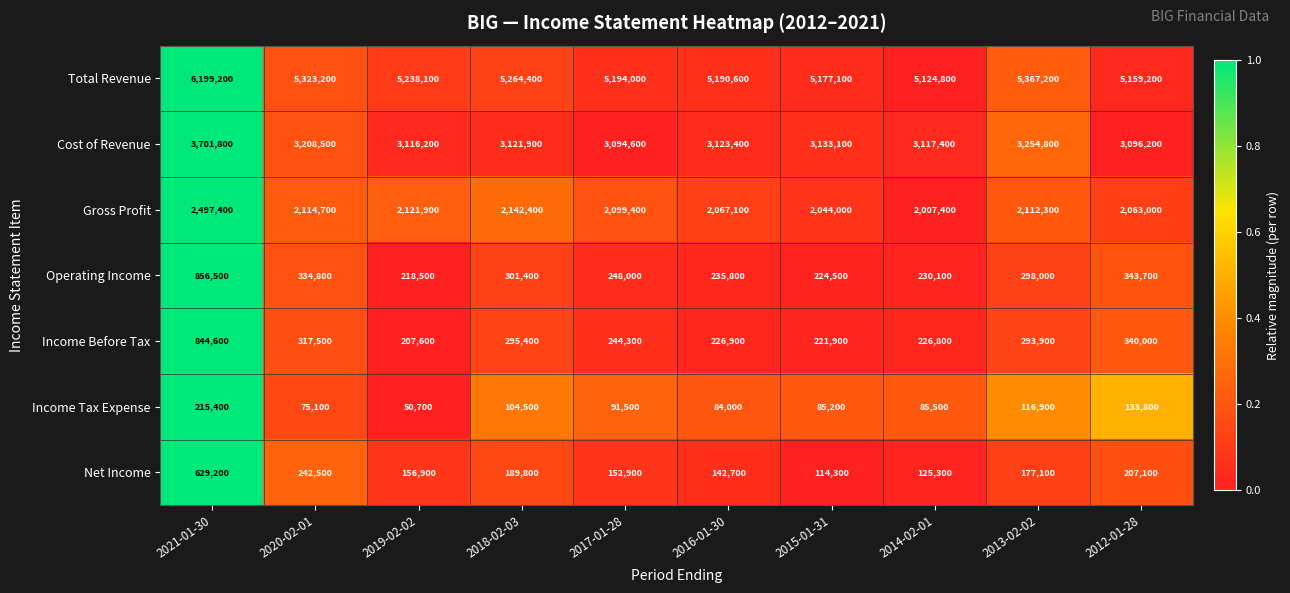

What is the average value of the Income Before Tax series?

321890